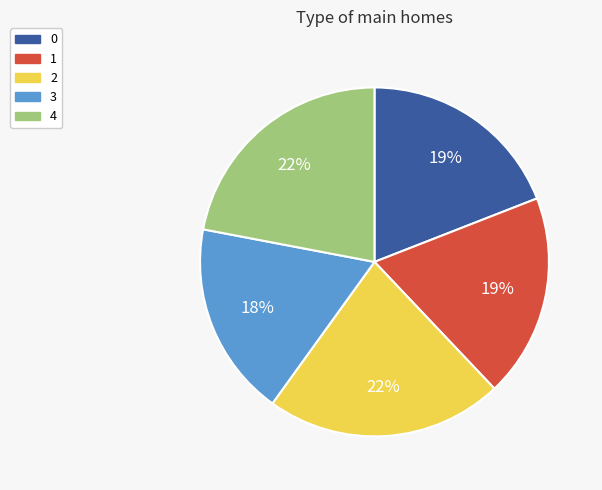

Does 4 account for over 50% of the chart?

No